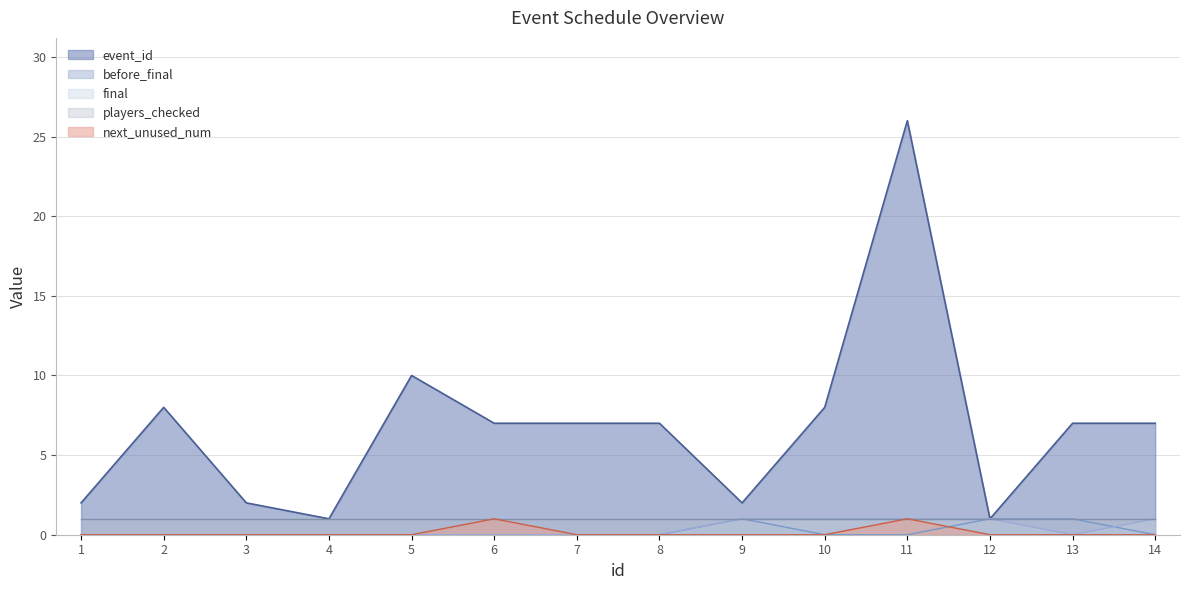

Reading right to left, extract all data points from this chart.

event_id: 7	7	1	26	8	2	7	7	7	10	1	2	8	2
before_final: 0	1	1	0	0	1	0	0	0	0	0	0	0	0
final: 1	0	1	1	1	1	0	0	0	0	0	0	0	0
next_unused_num: 0	0	0	1	0	0	0	0	1	0	0	0	0	0